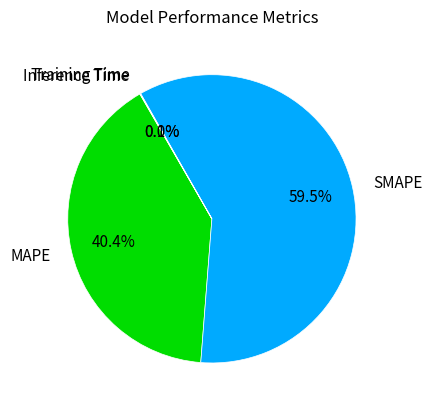

What portion of the pie excludes MAPE?

59.6%